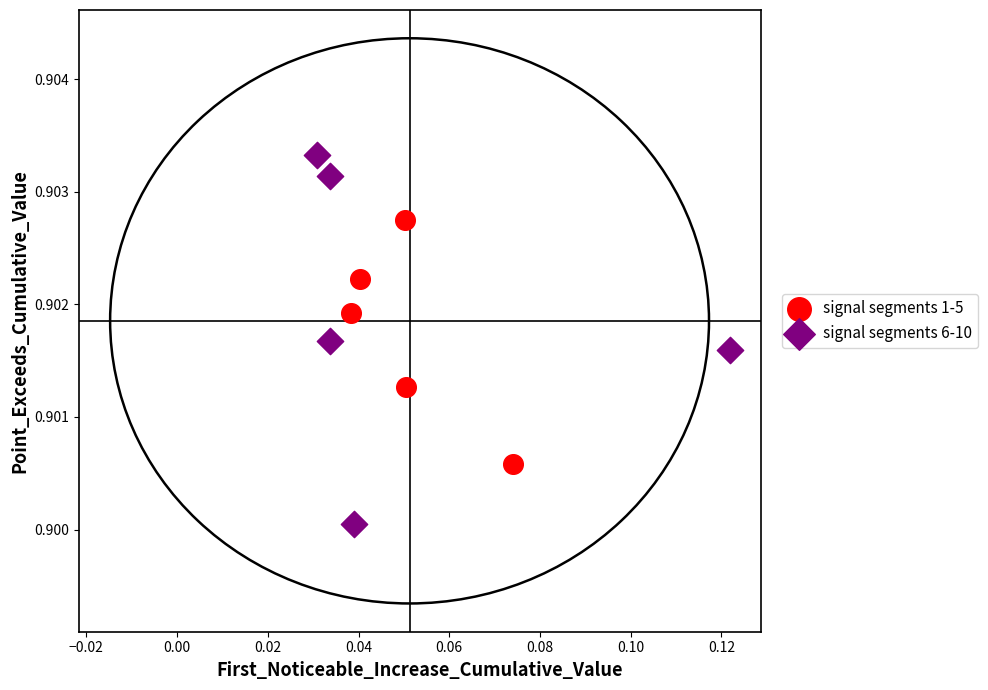

Which series contains the highest Y value?

signal segments 6-10